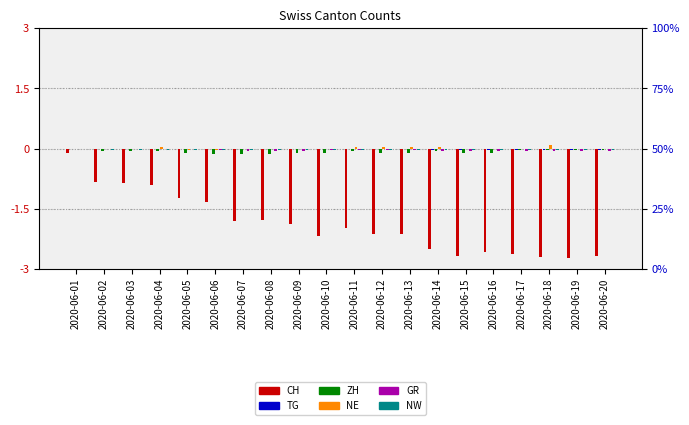

How many series are shown in this chart?

6